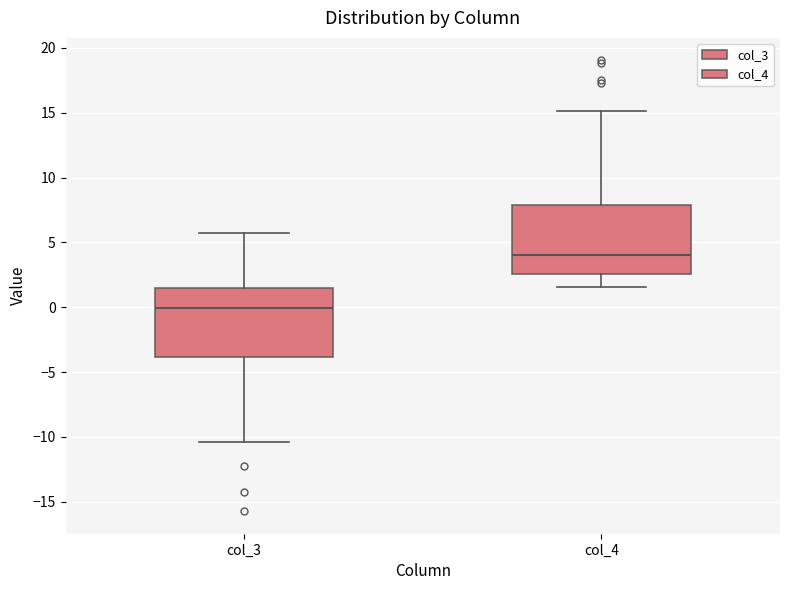

Which box's median line is the lowest?

col_3